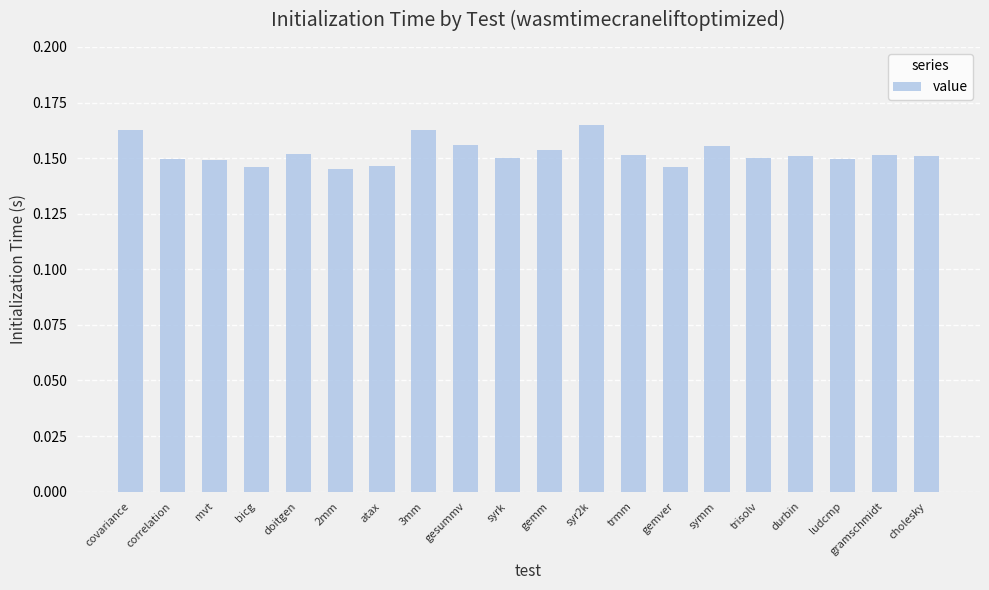

What is the sum of the values at mvt and trisolv?

0.3